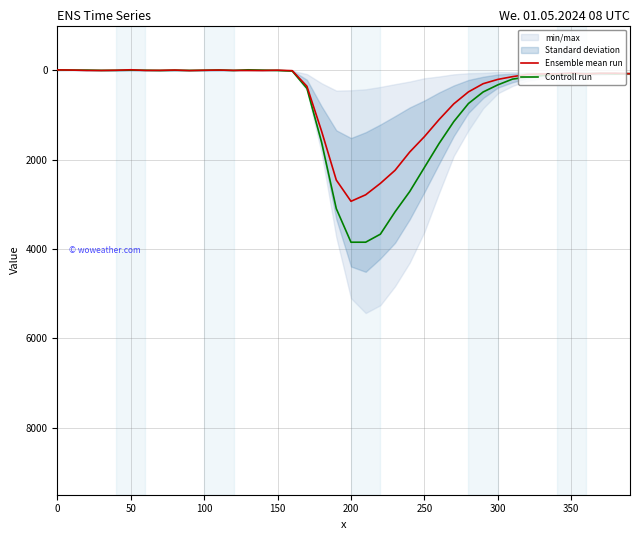

What is the maximum value for Ensemble mean run?

2933.0